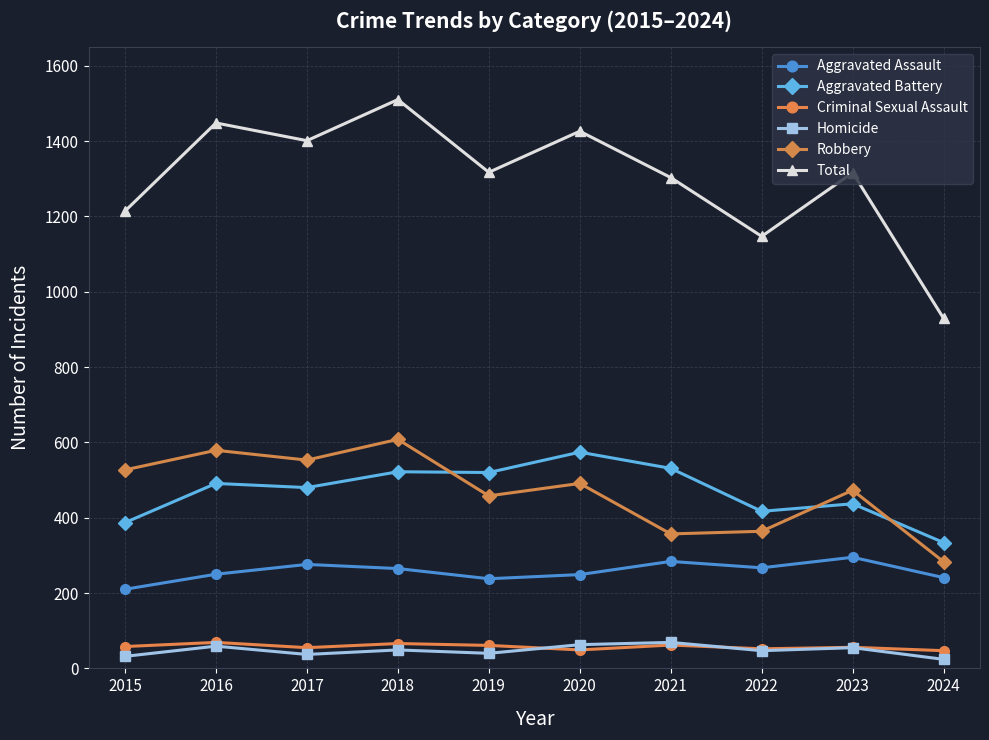

True or false: Total and Robbery intersect in this chart.

False